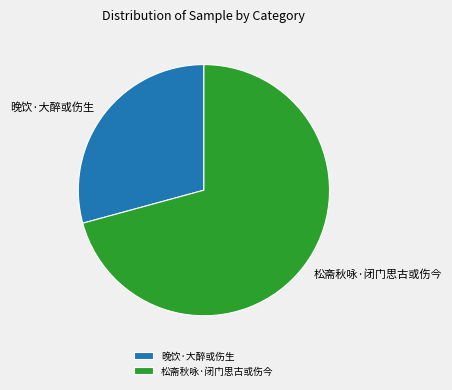

Combined, do 松斋秋咏·闭门思古或伤今 and 晚饮·大醉或伤生 account for over 50%?

Yes